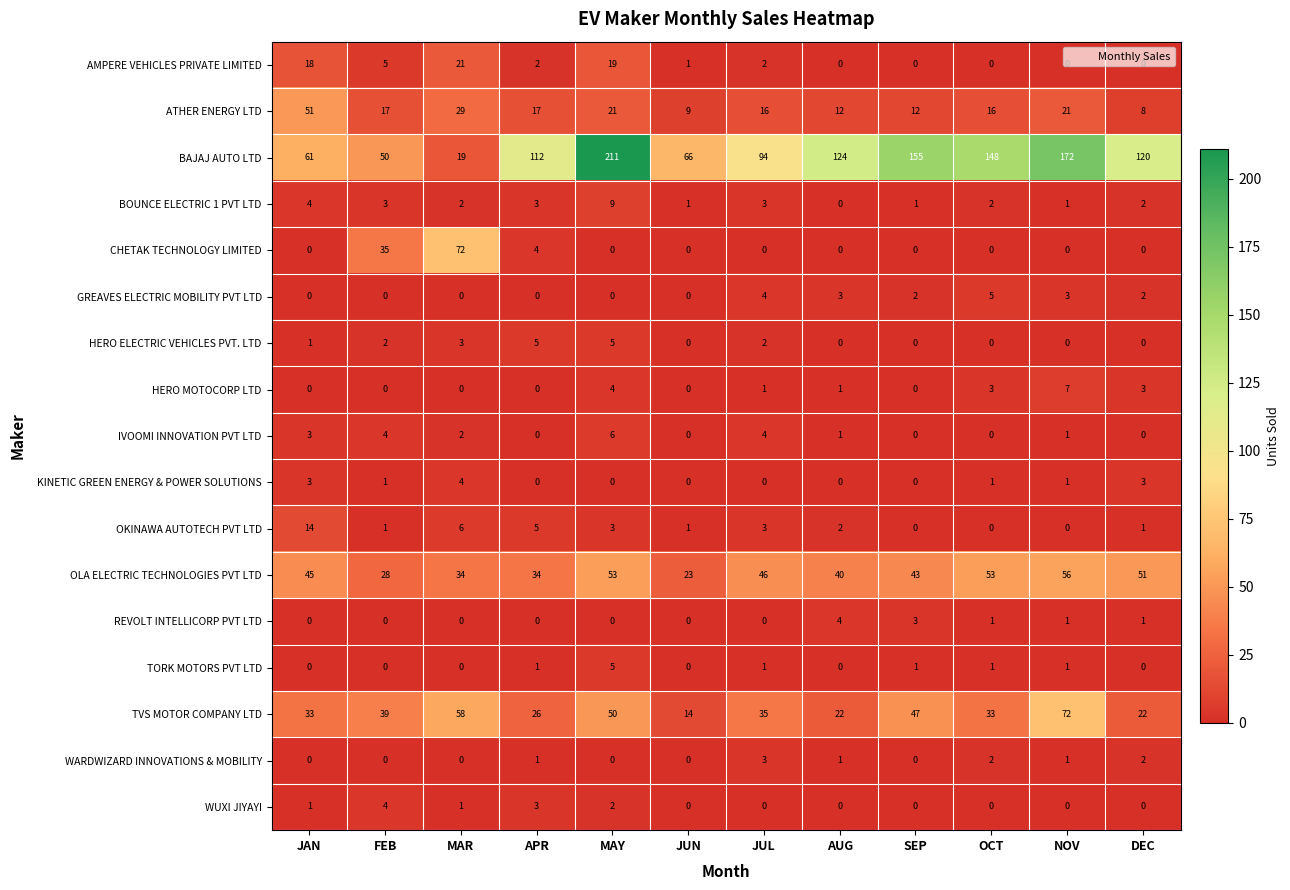

How many series are shown in this chart?

17